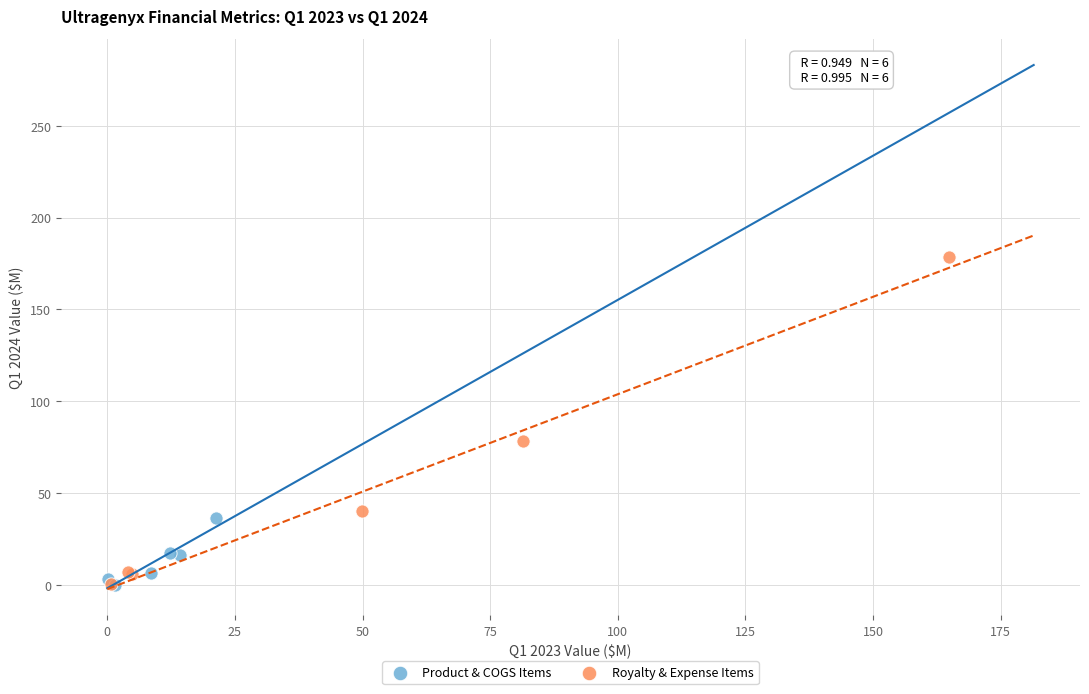

Which series has the largest Y range (max minus min)?

Royalty & Expense Items